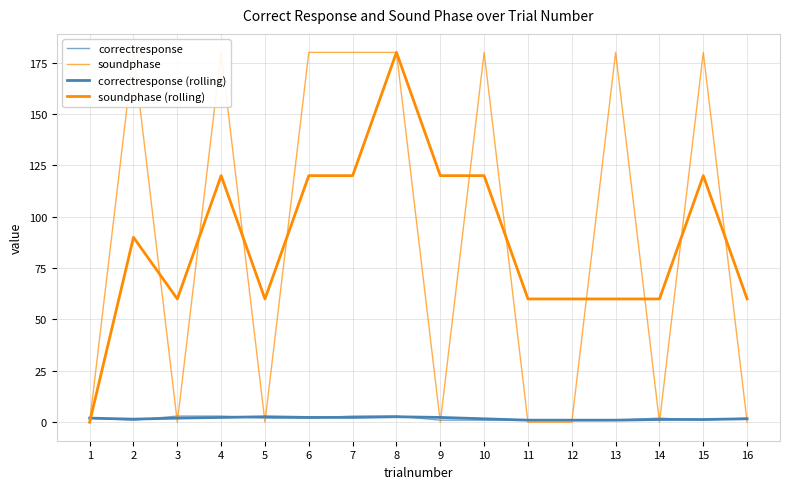

How many intersections are there between correctresponse (rolling) and soundphase (rolling)?

1